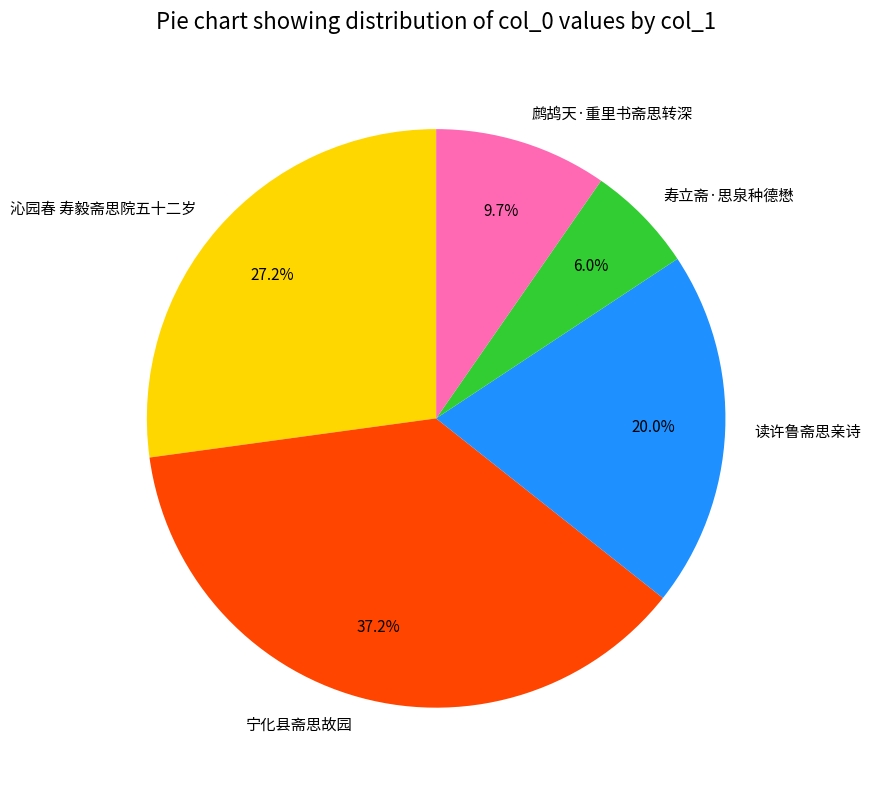

Is it true that 读许鲁斋思亲诗 is 10% of the pie?

False